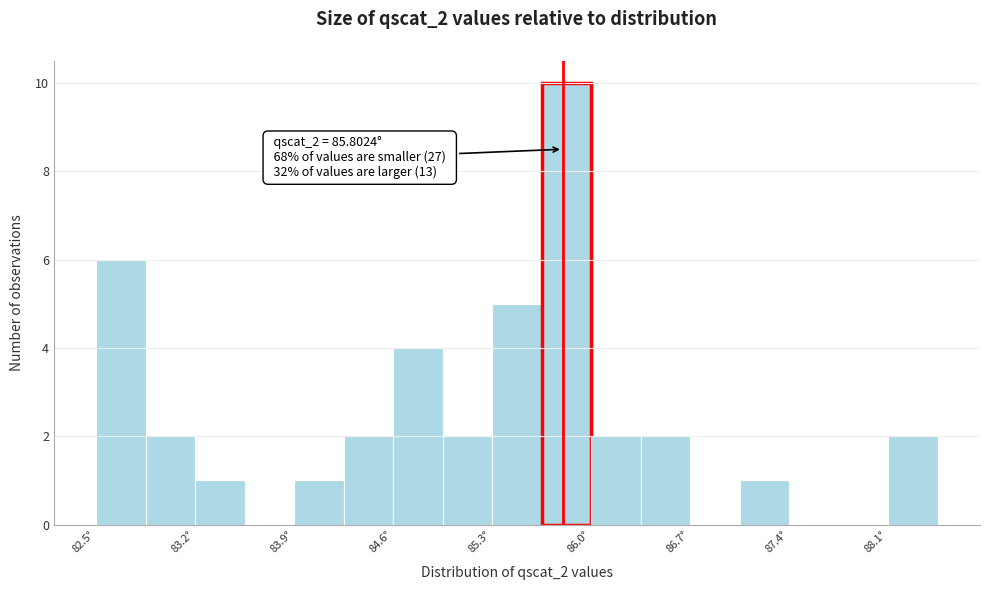

Around what value on the x-axis is the tallest bar? Give the approximate position of its centre, as read against the axis.

85.8